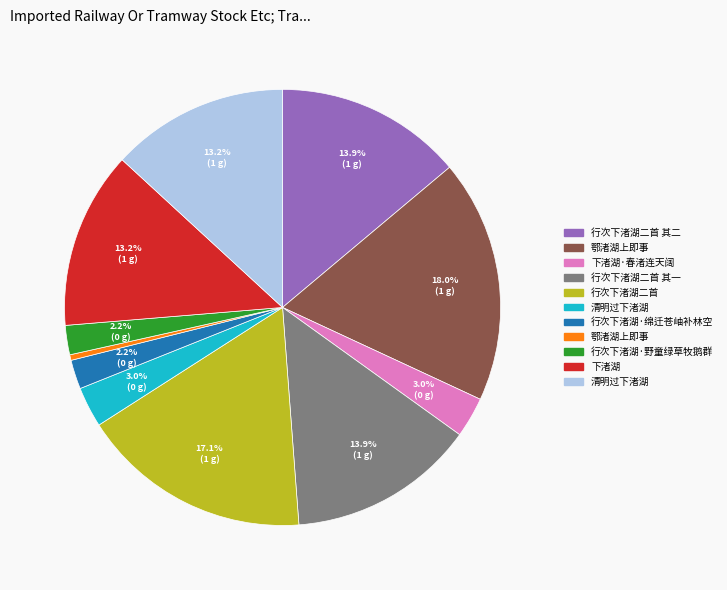

Is there a majority slice in this chart?

No